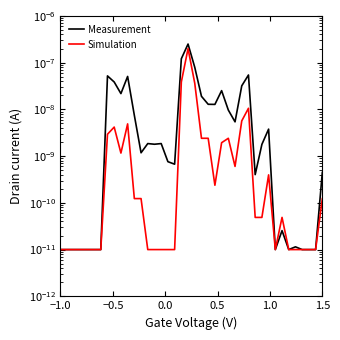

In Simulation, how many points are lower than both neighbors (excluding endpoints)?

4